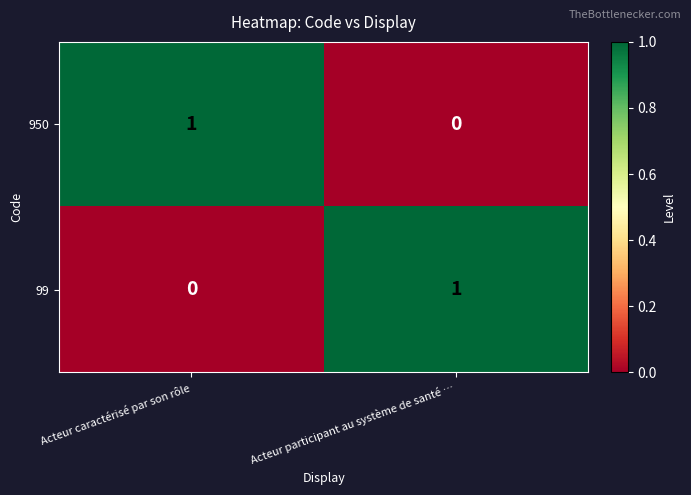

Is the value of 950 at Acteur caractérisé par son rôle greater than the value of 99 at Acteur caractérisé par son rôle?

Yes